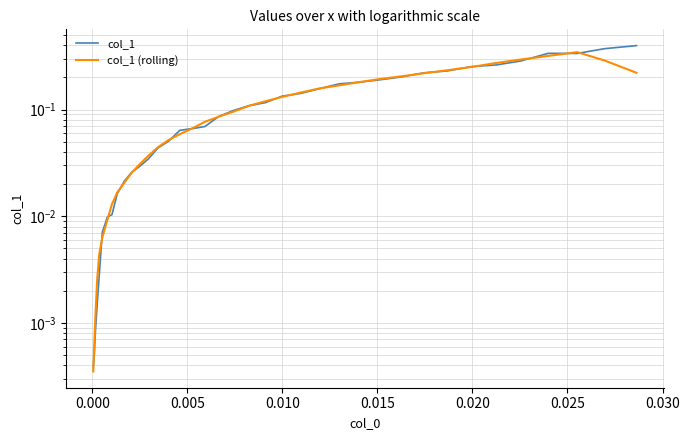

What is the value of the col_1 point at the 26th from the left?

0.2